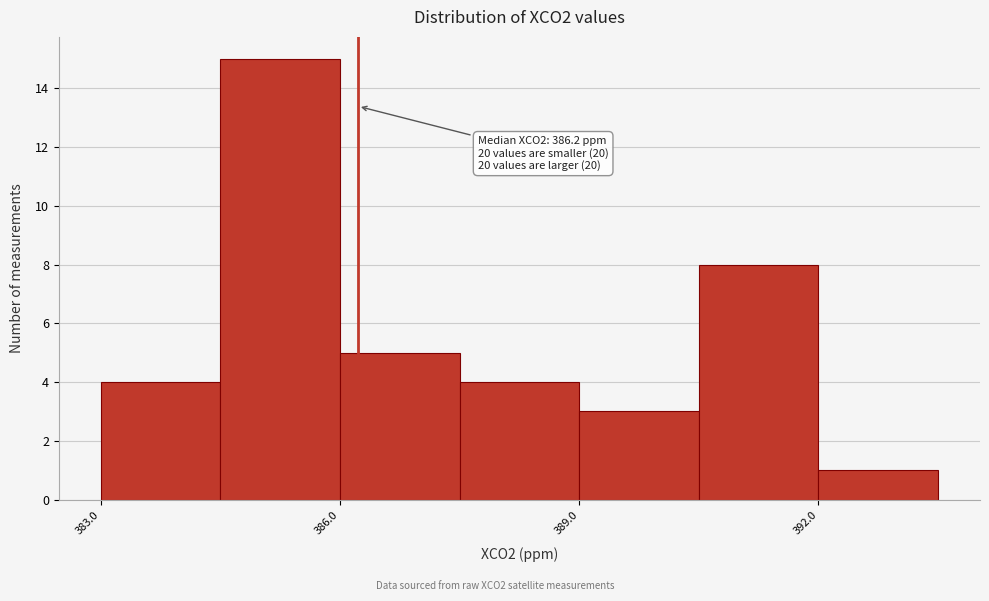

Read against the x-axis, roughly where is the centre of the tallest bar?

385.5